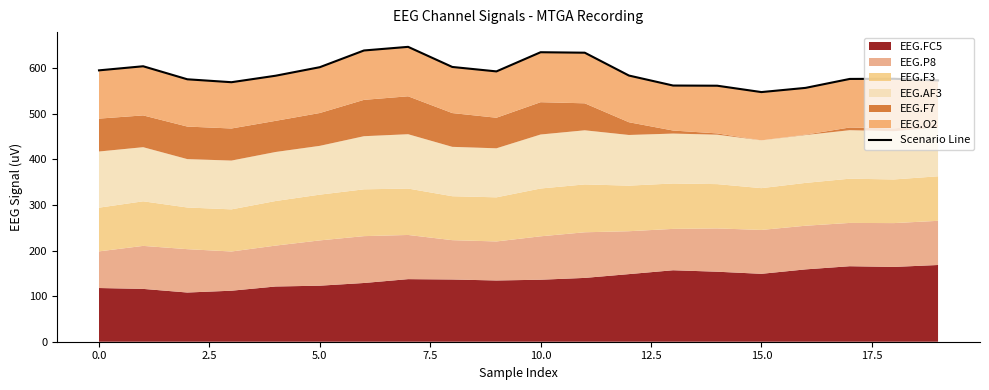

How many interior local valleys (lower than both neighbors) does the data have?

3